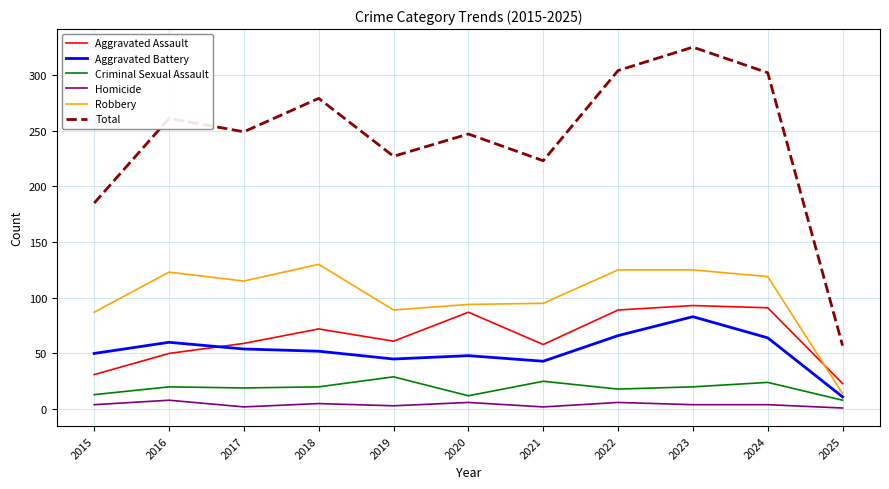

Rank the series at 2022 from highest to lowest value.

Total, Robbery, Aggravated Assault, Aggravated Battery, Criminal Sexual Assault, Homicide